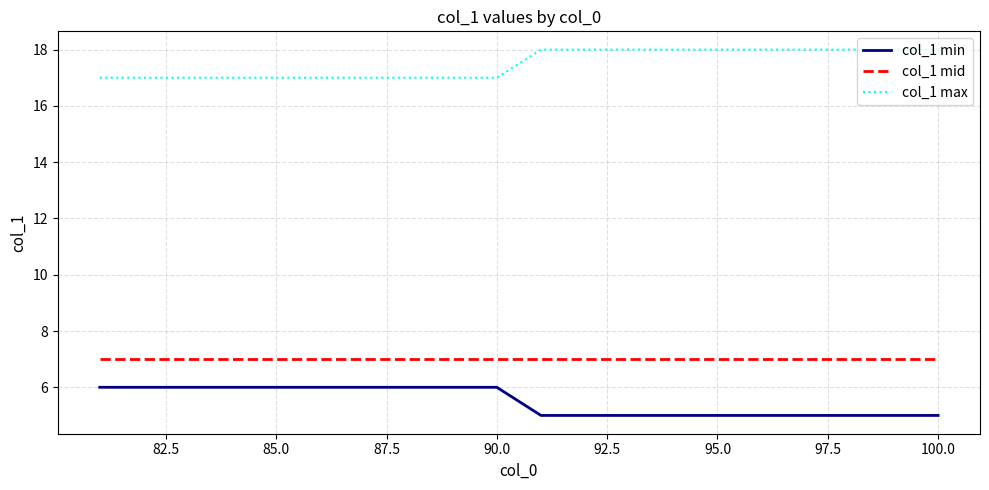

True or false: col_1 min and col_1 max intersect in this chart.

False